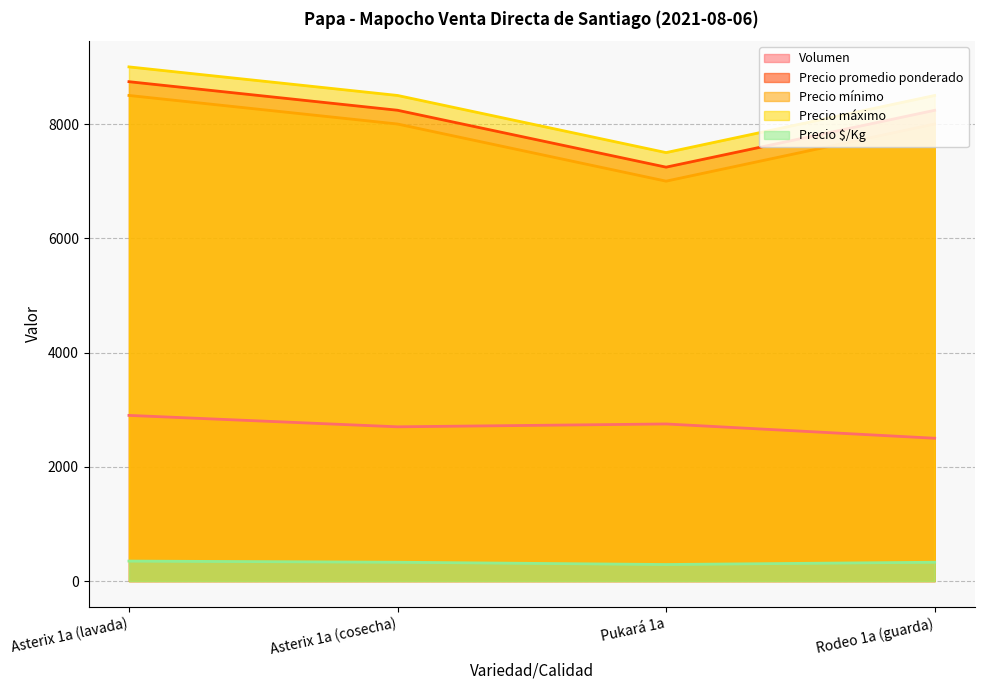

How many lines are shown in the chart?

5